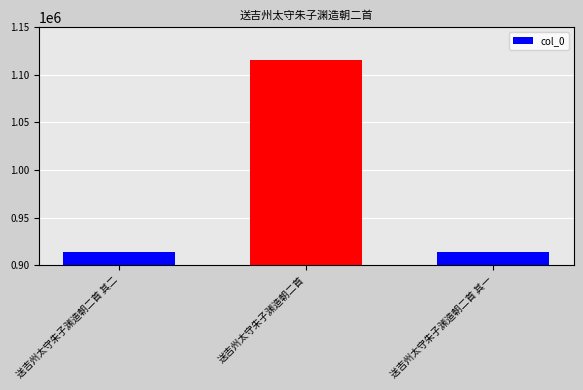

What is the difference between the maximum and minimum values?

201050